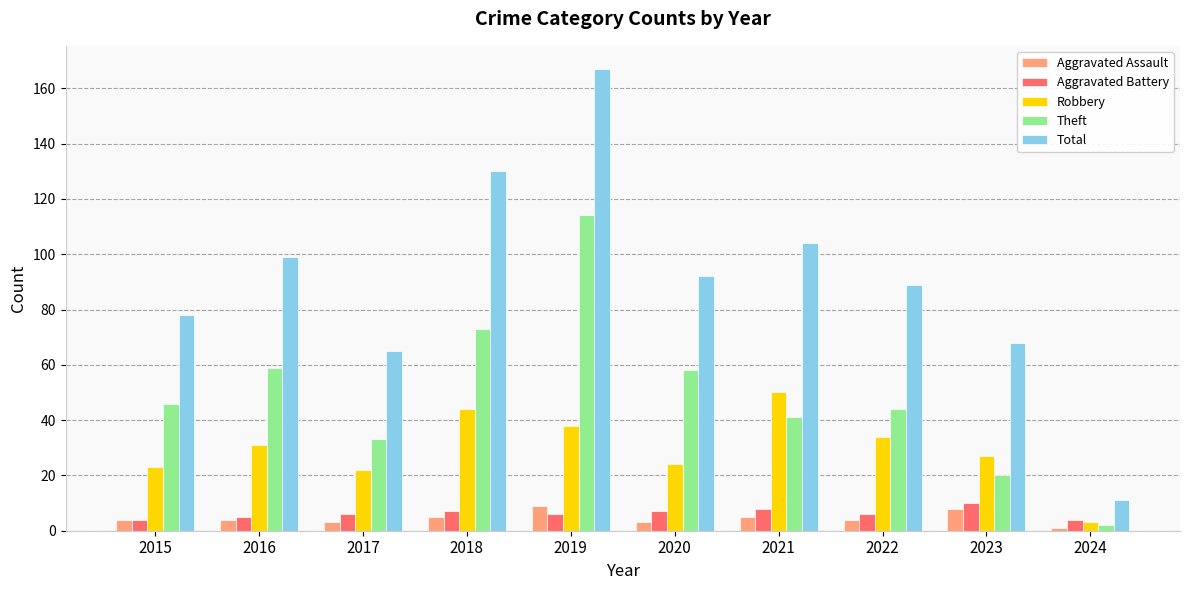

Does the chart contain any negative values?

No